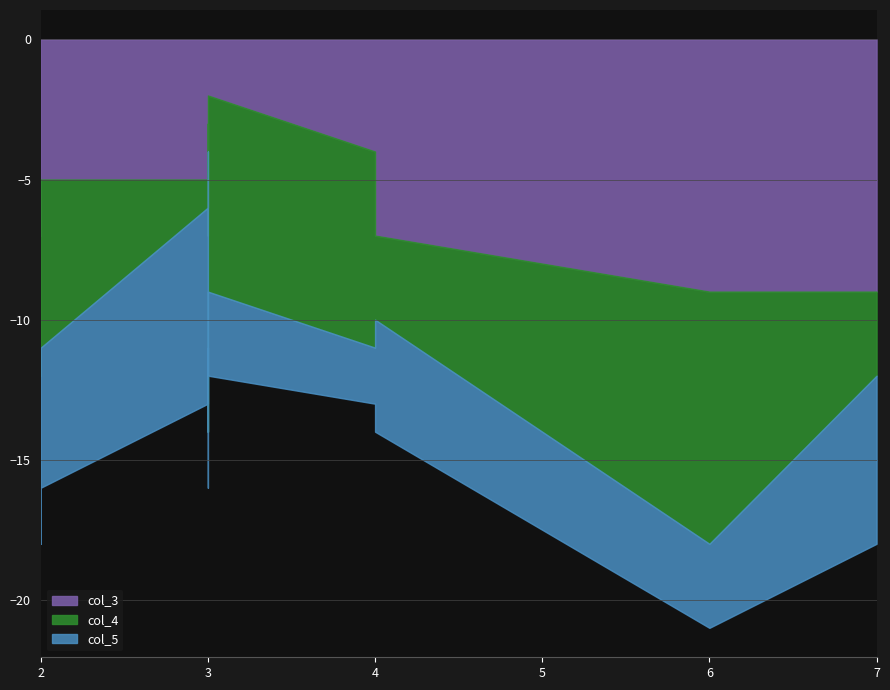

In col_5, how many points are higher than both neighbors (excluding endpoints)?

2